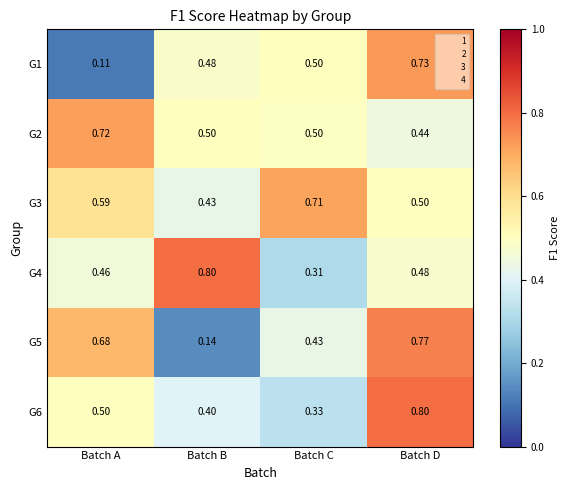

At which label does G2 reach its peak?

Batch A